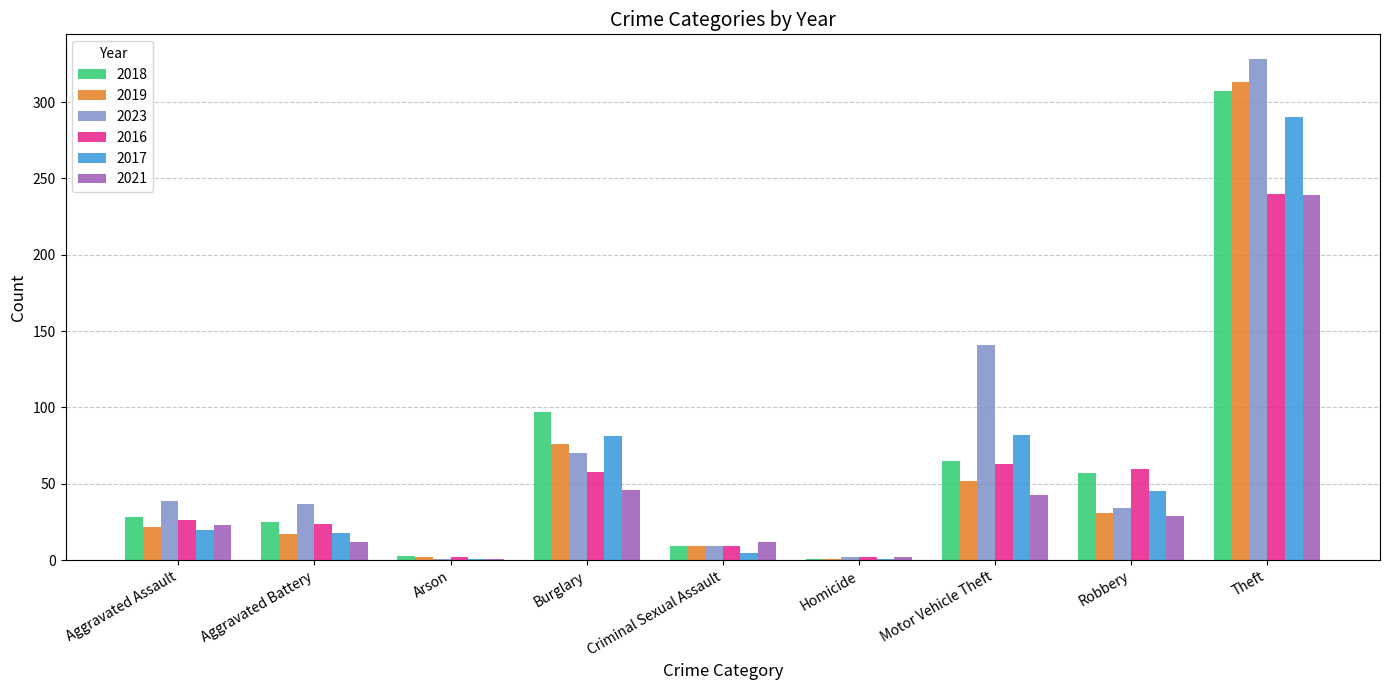

What is the total value across all series at Burglary?

428